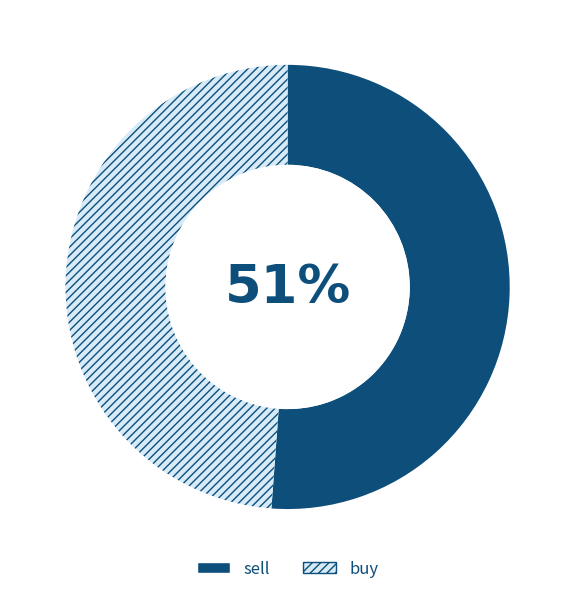

Does sell represent more than half of the total?

Yes